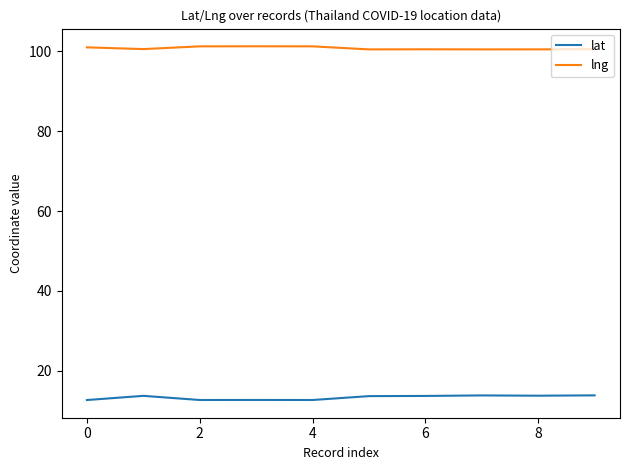

What is the sum of all lat values?

133.3